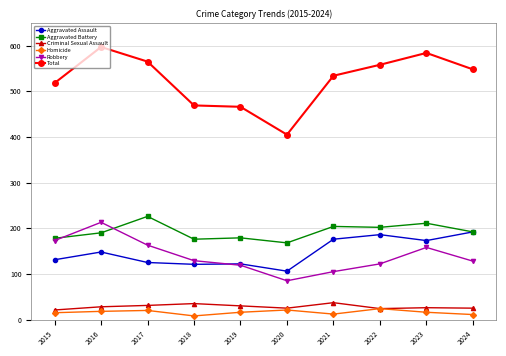

What is the difference between the Homicide values at 2023 and 2022?

8